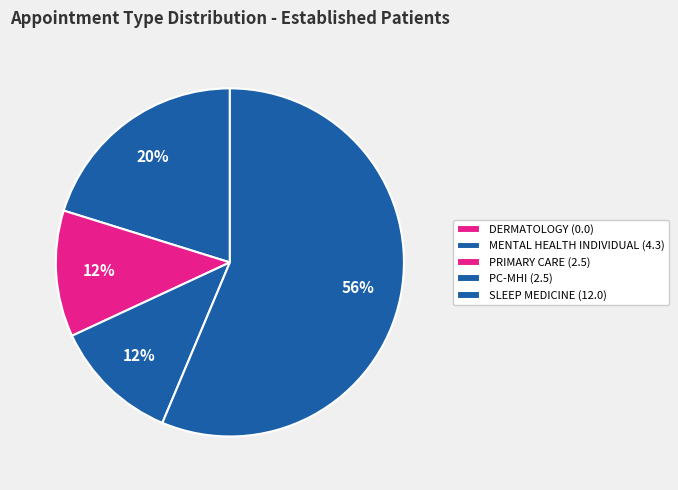

Does any single category account for the majority?

Yes